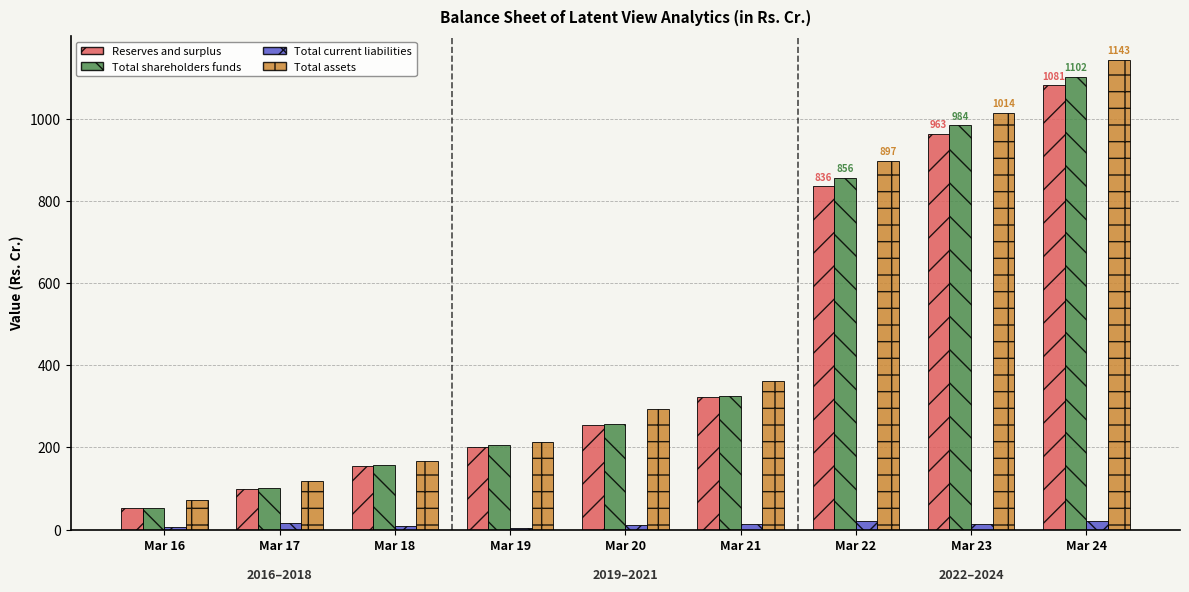

The Total shareholders funds series shows 157.0 at Mar 18. True or false?

True